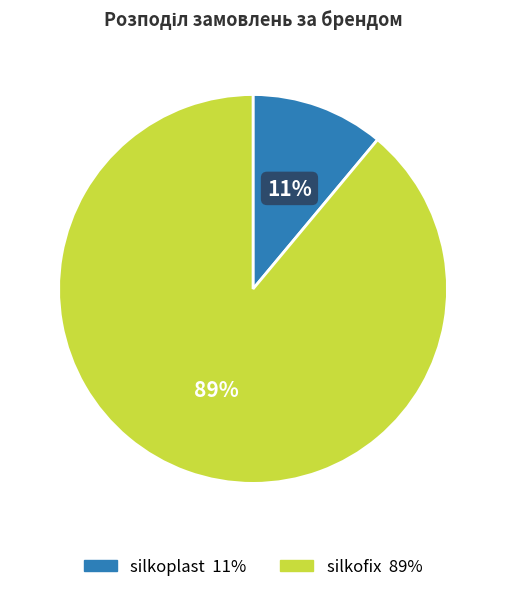

Is there a majority slice in this chart?

Yes